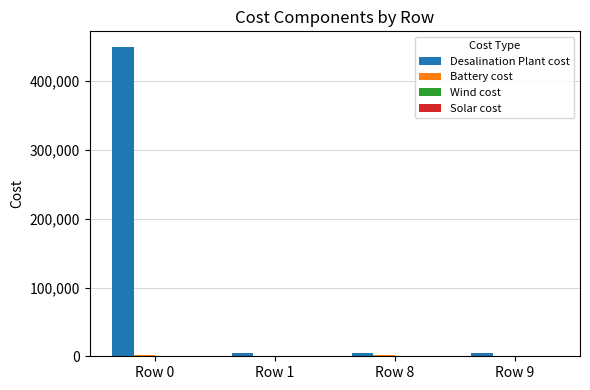

True or false: Desalination Plant cost has a value of 450012.0 at Row 0.

True